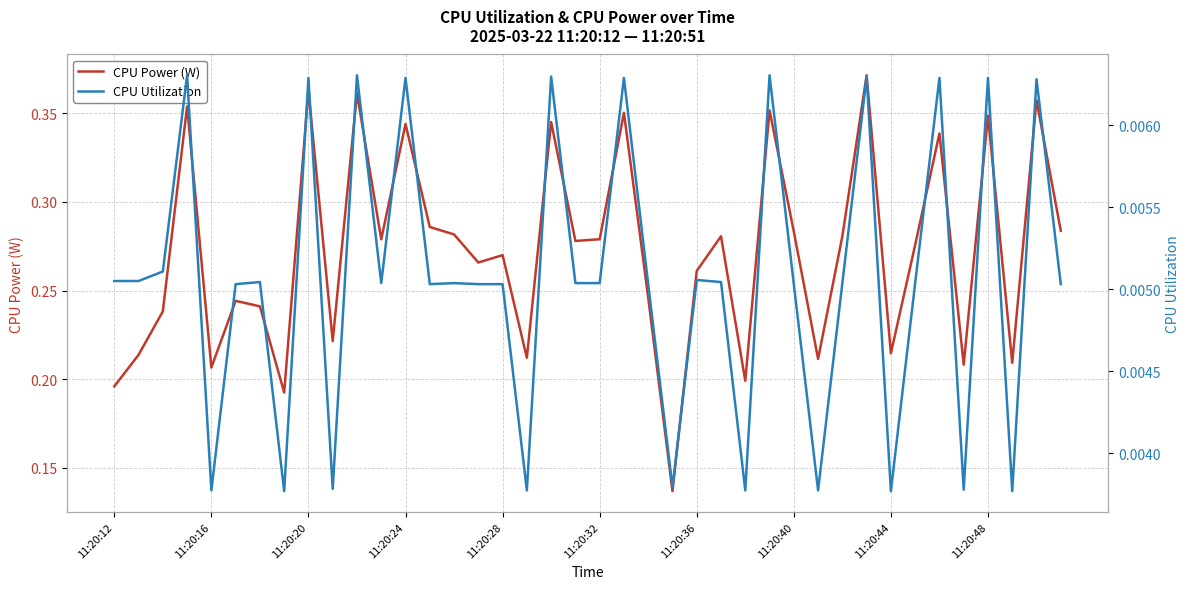

At how many categories does at least one series exceed 0?

40